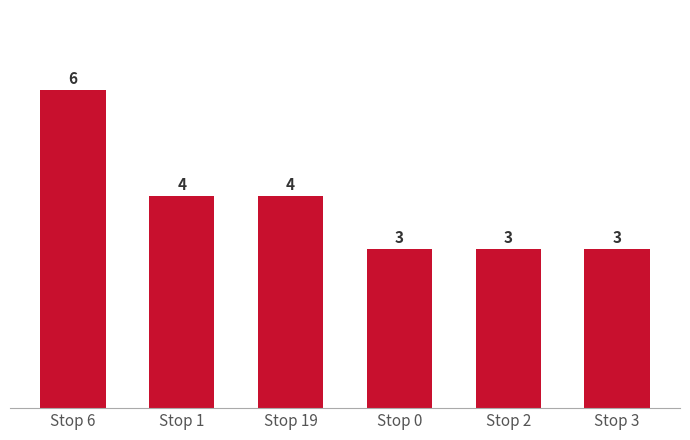

Count the values in the range 3 to 4.

5